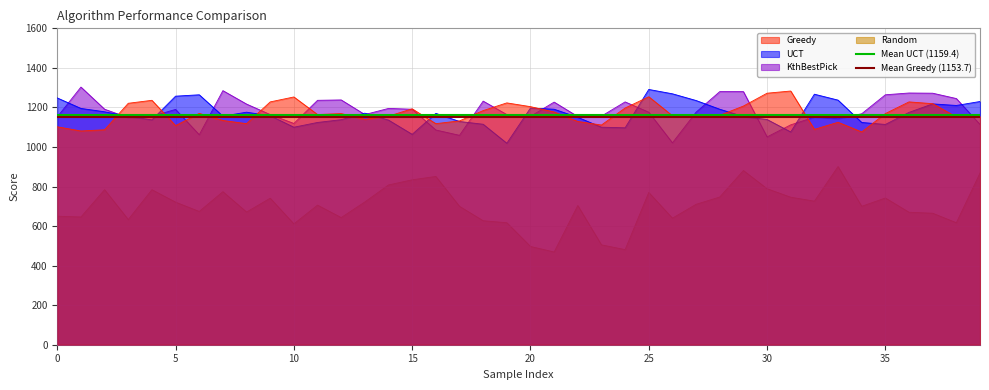

What is the maximum value for UCT?

1291